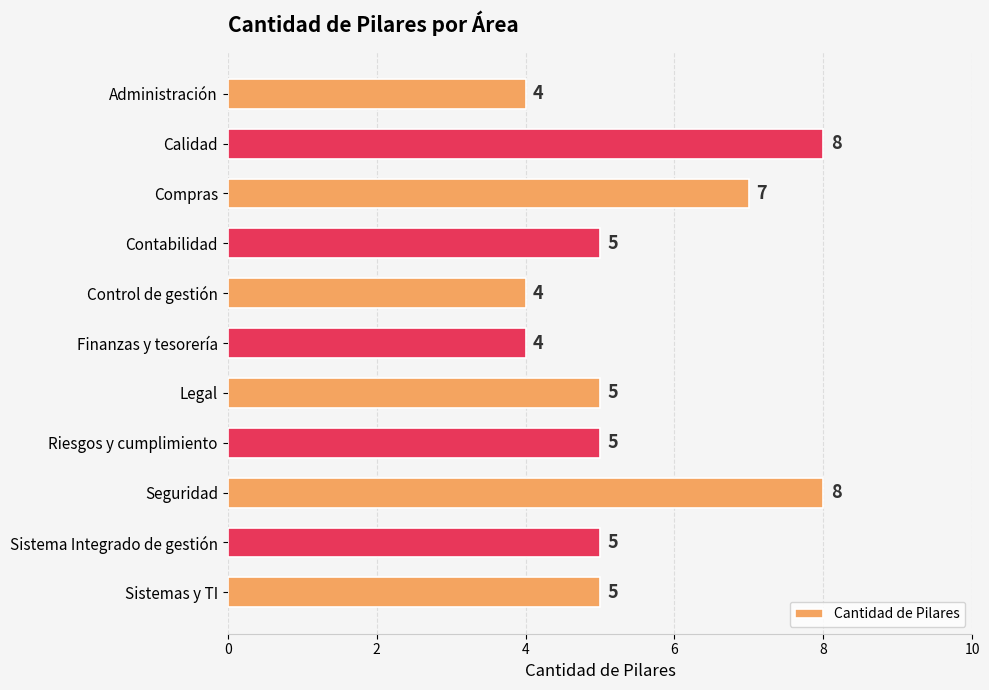

Approximately how many times larger is the value at Sistema Integrado de gestión compared to Riesgos y cumplimiento?

1.0